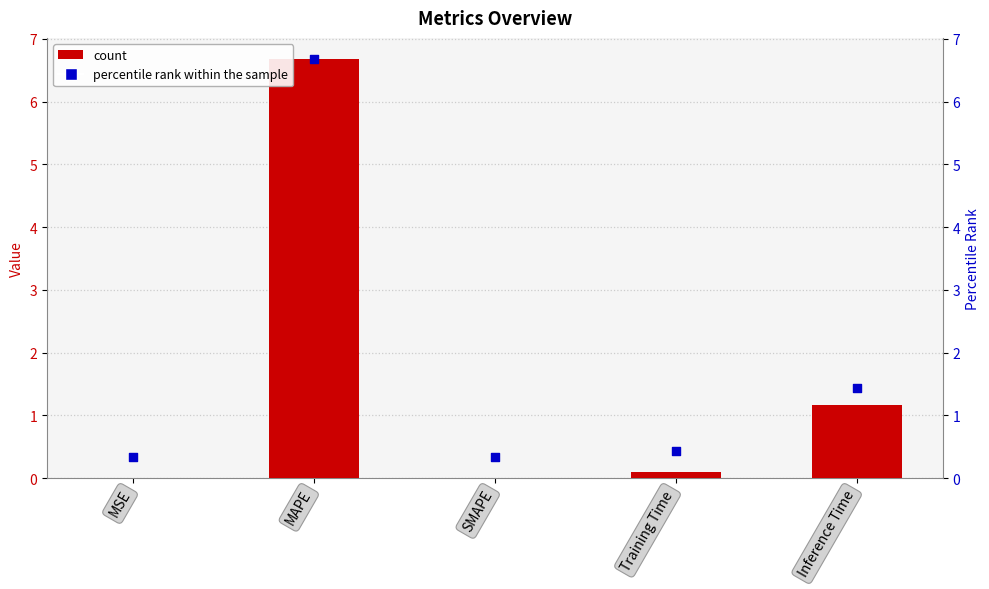

Is the value of percentile rank at Inference Time greater than the value of col_1 at Inference Time?

Yes